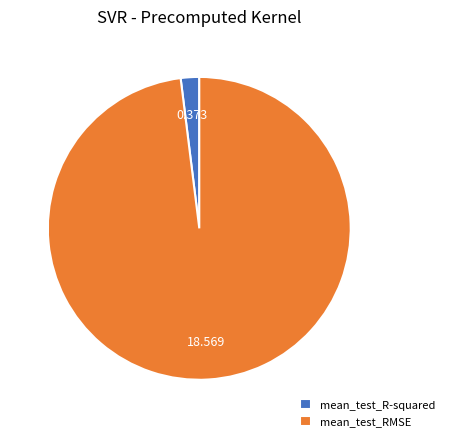

Between mean_test_R-squared and mean_test_RMSE, which is larger?

mean_test_RMSE